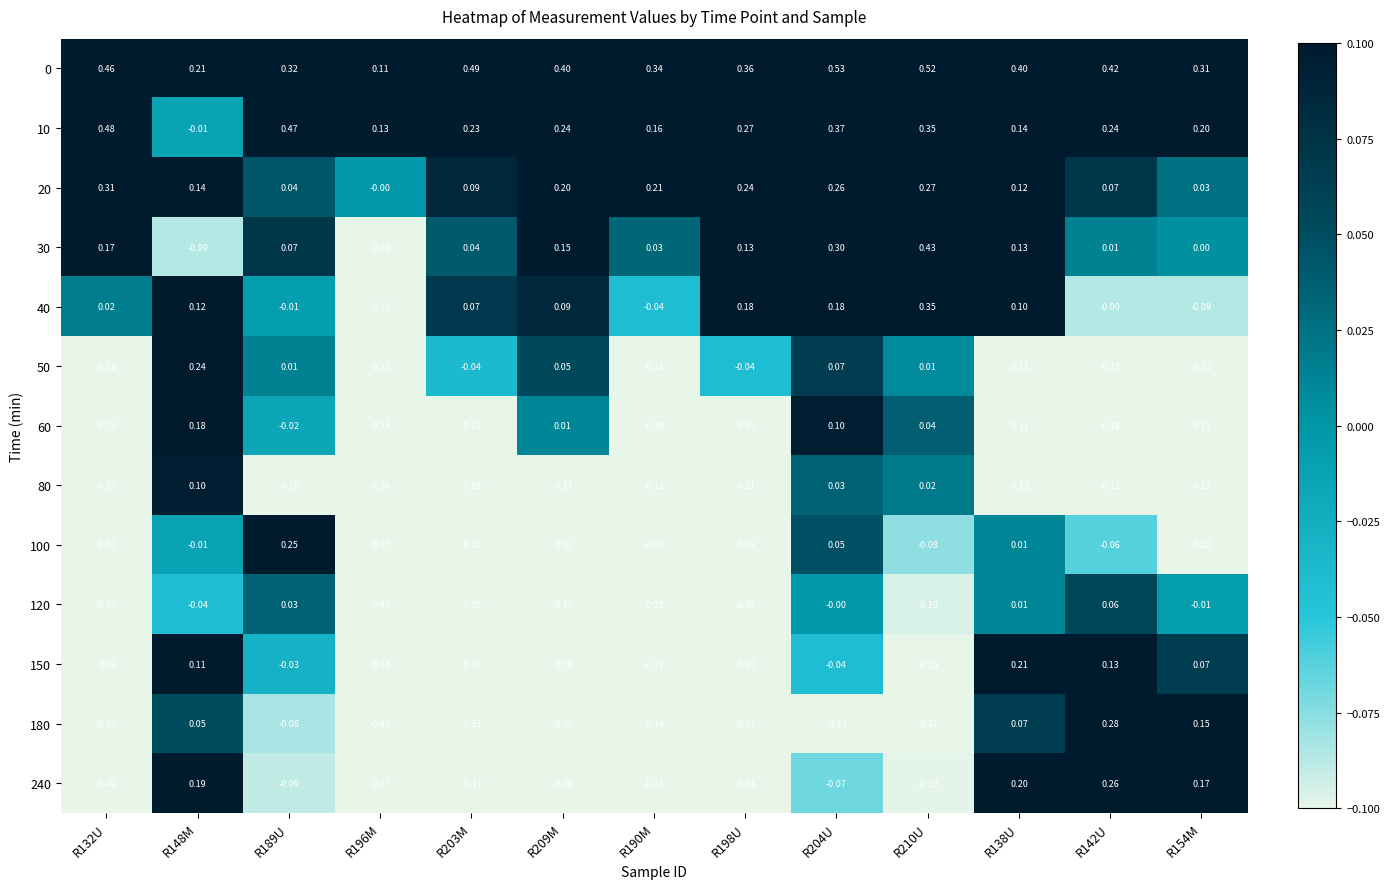

List the series in order of their peak value, highest first.

0, 10, 30, 40, 20, 180, 240, 100, 50, 150, 60, 80, 120